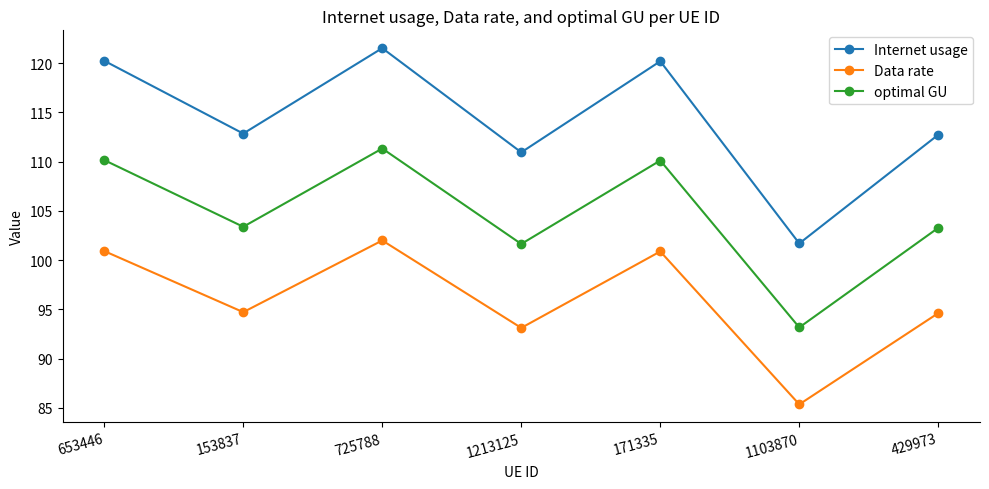

The value of Internet usage at 153837 is 57.2. True or false?

False